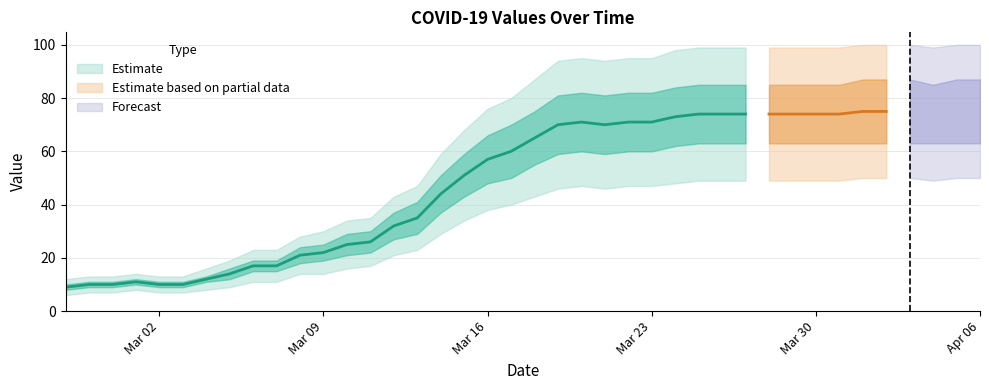

At how many categories does at least one series exceed 53?

24